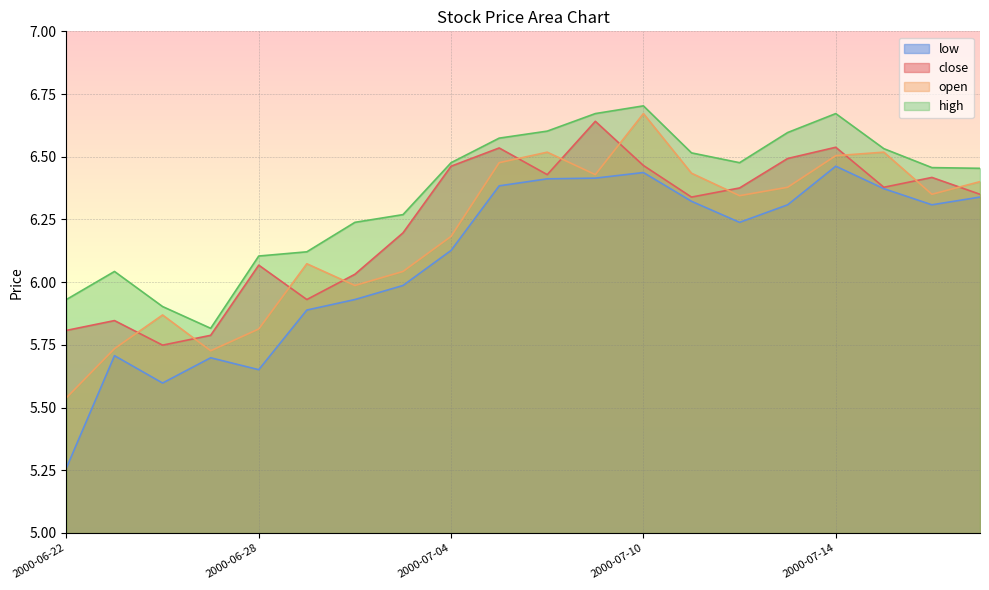

How many interior local valleys does the open series have?

5